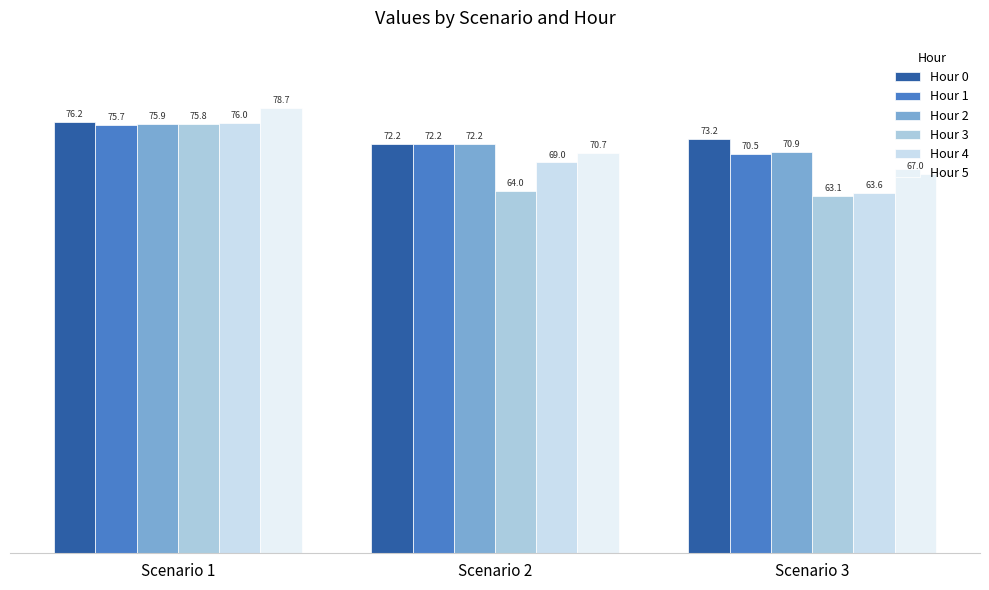

At how many categories does at least one series exceed 72?

3